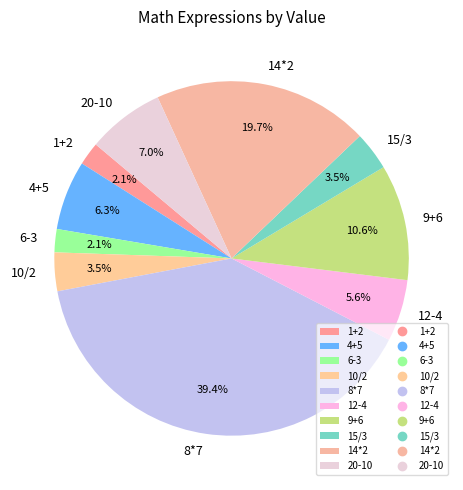

Which slice is the largest?

8*7